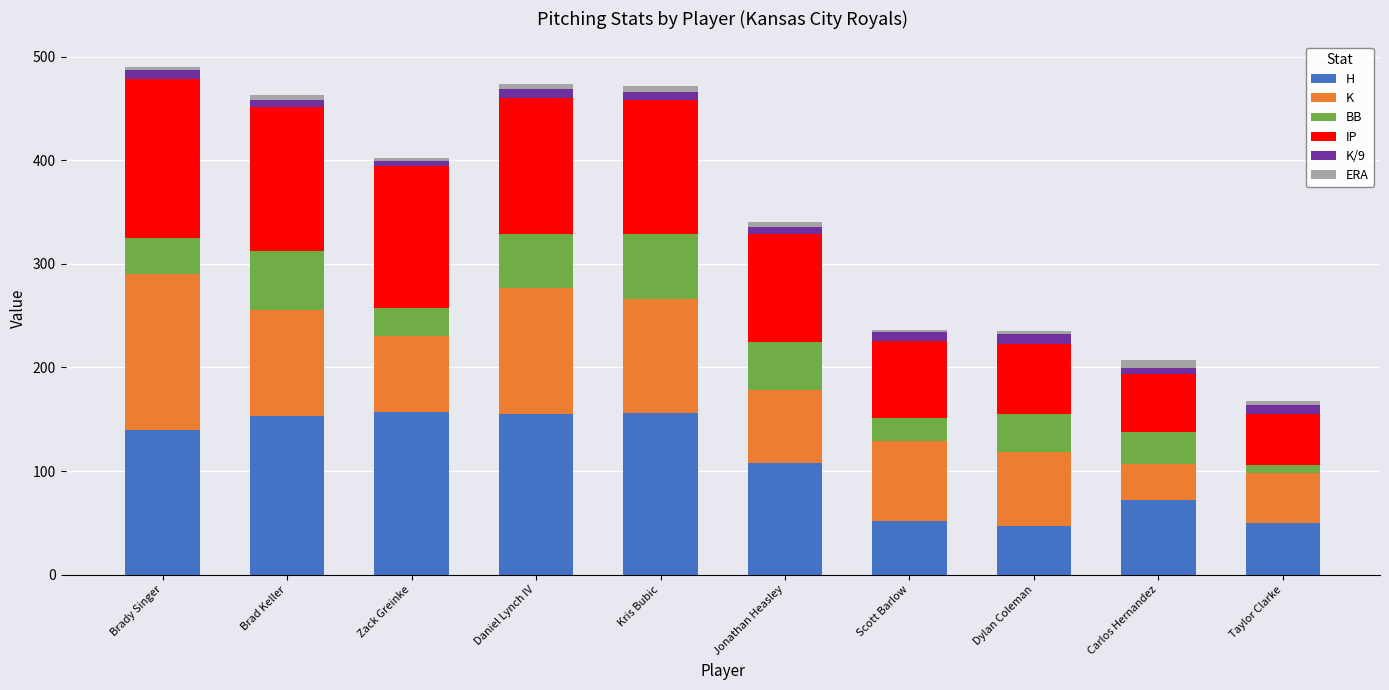

What is the difference between the maximum and minimum values in the H series?

110.0